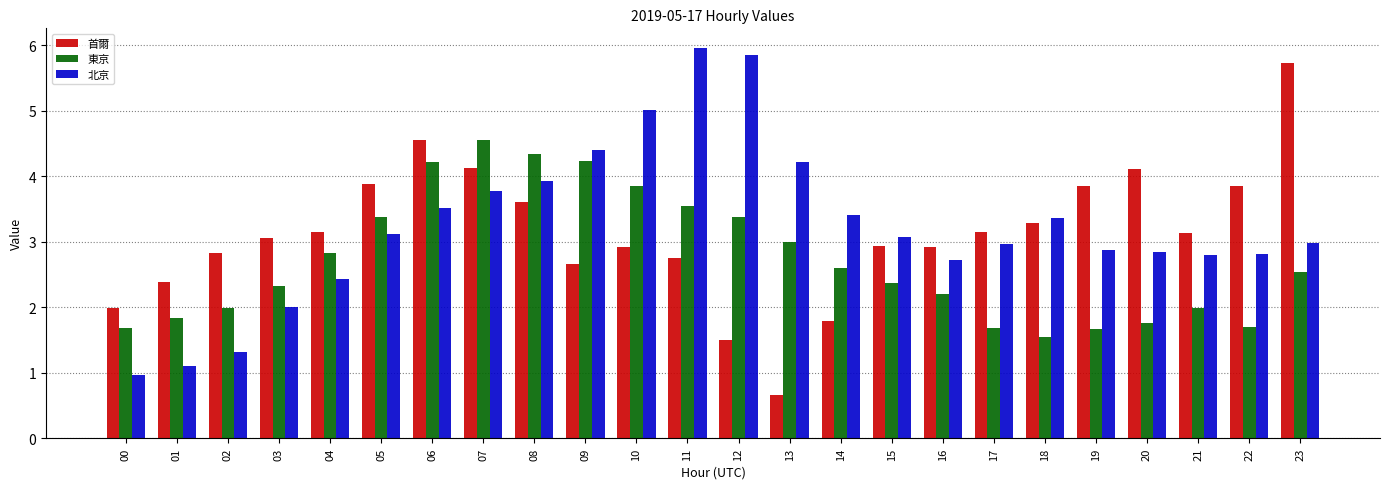

Which label corresponds to the smallest value in the chart?

13